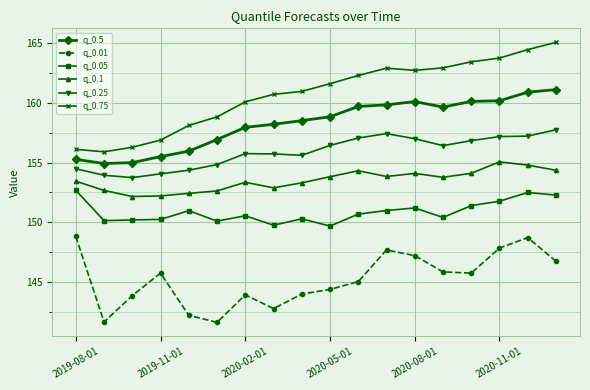

What is the minimum value shown in the chart?

141.6